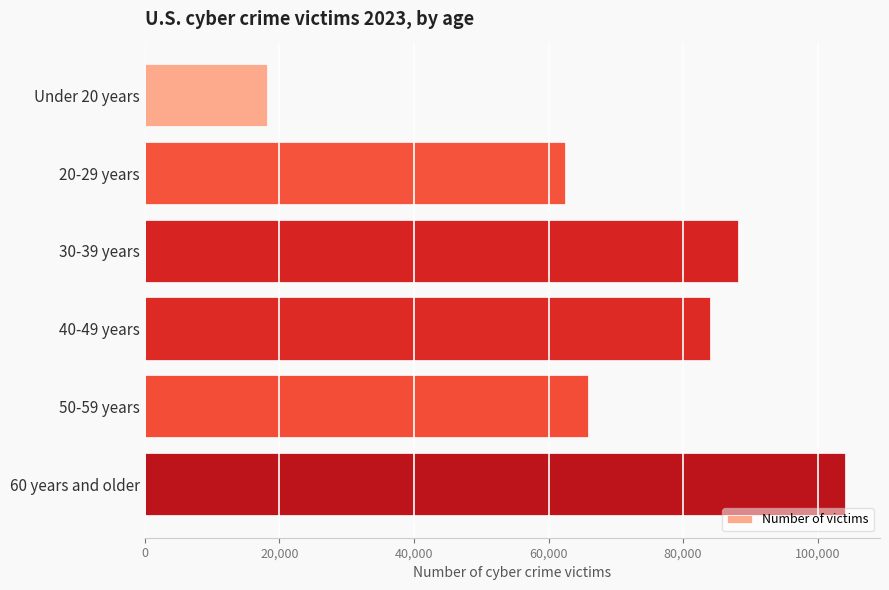

Which has a higher value, Under 20 years or 20-29 years?

20-29 years